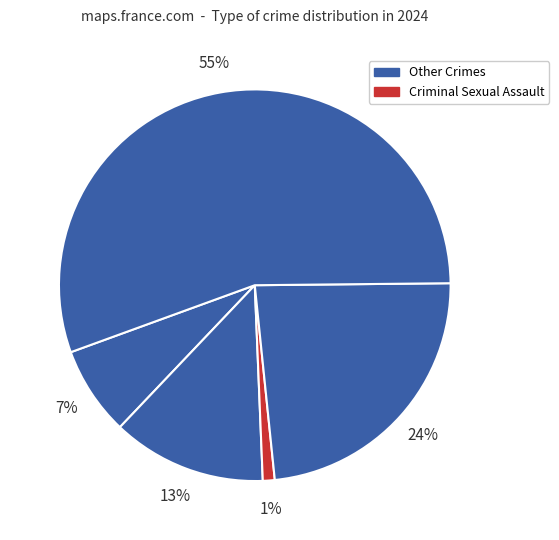

How many segments does this pie chart have?

5